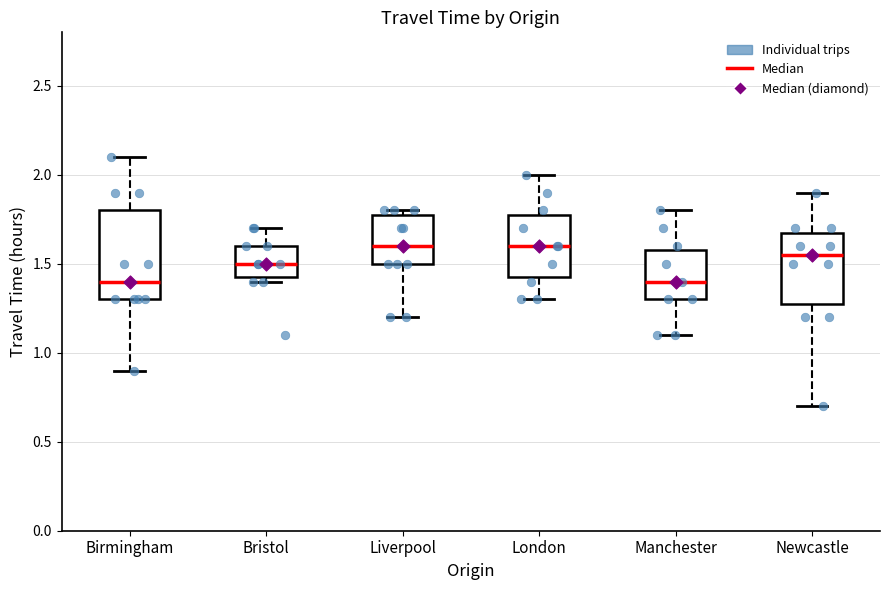

Where does the lower whisker of the box for Newcastle end on the y-axis? The values are not printed on the chart, so give them approximately, as read against the axis.

0.70